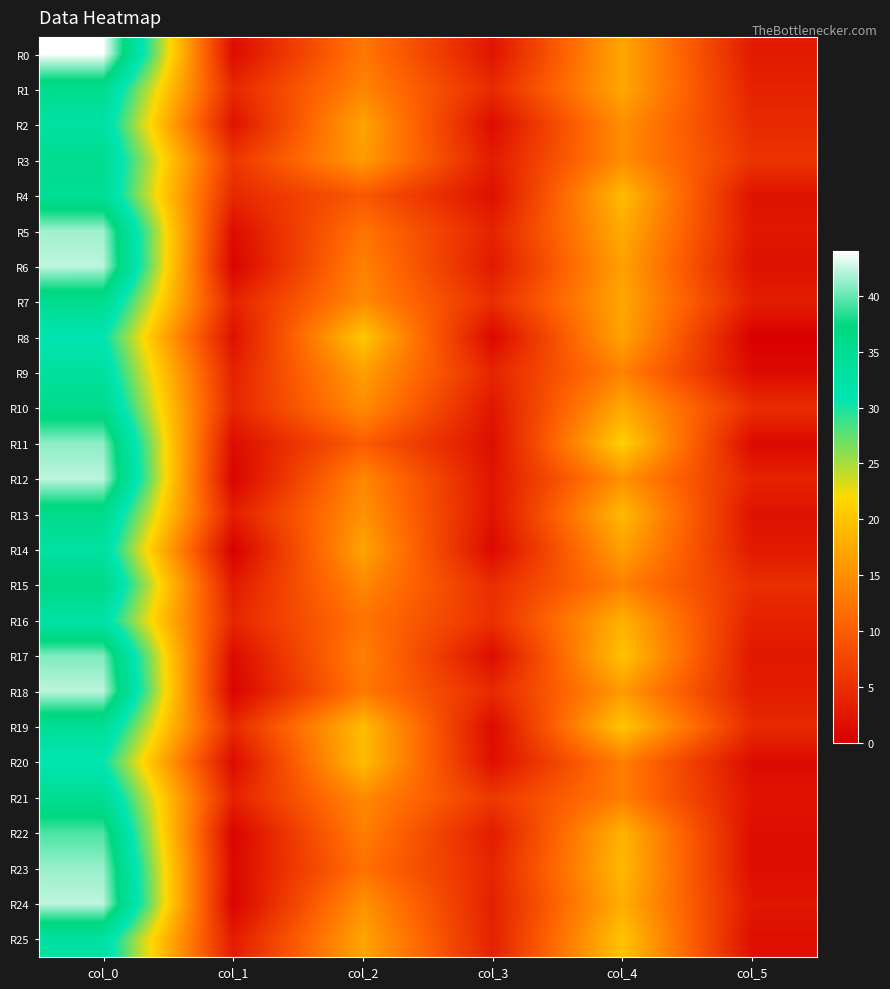

Which series has the widest spread of values?

R0